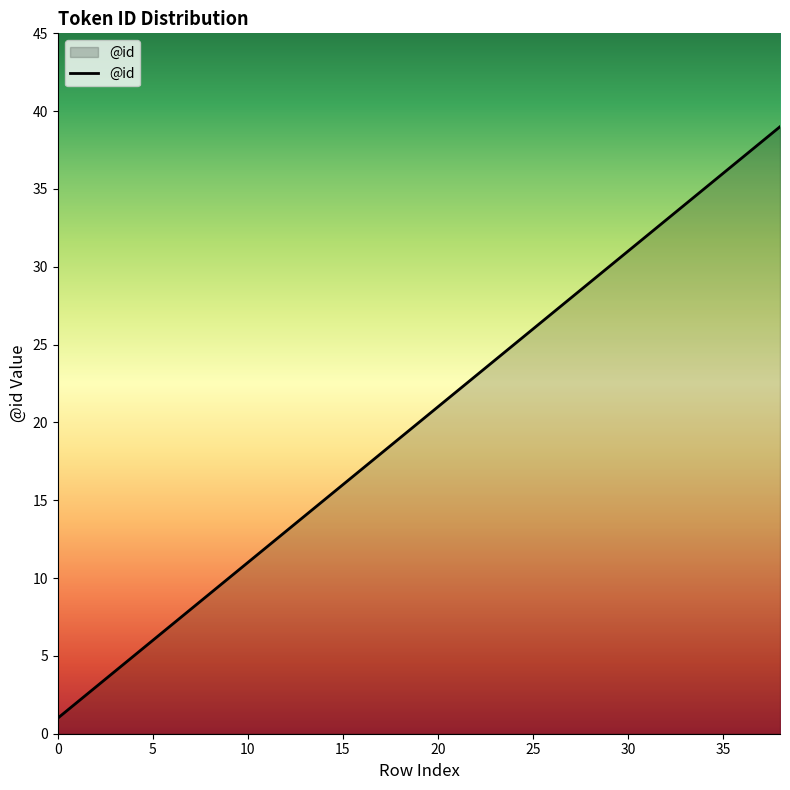

What is the difference between the maximum and minimum values?

38